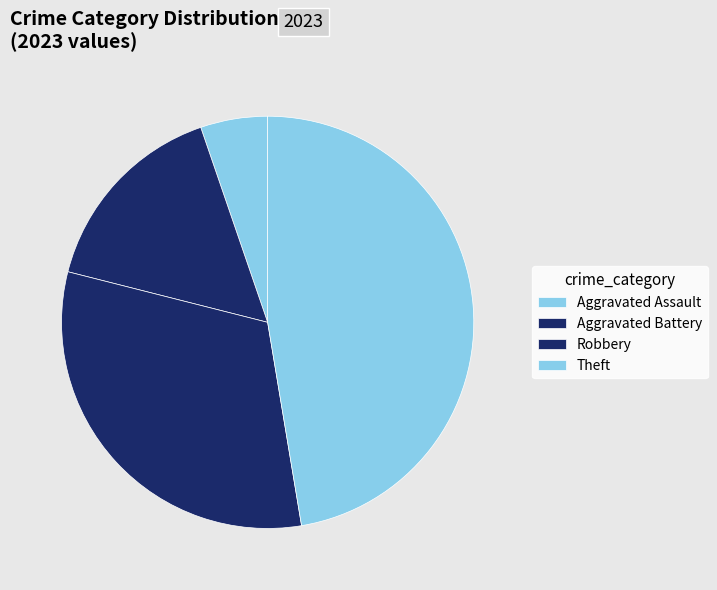

Count the number of slices in the pie.

4